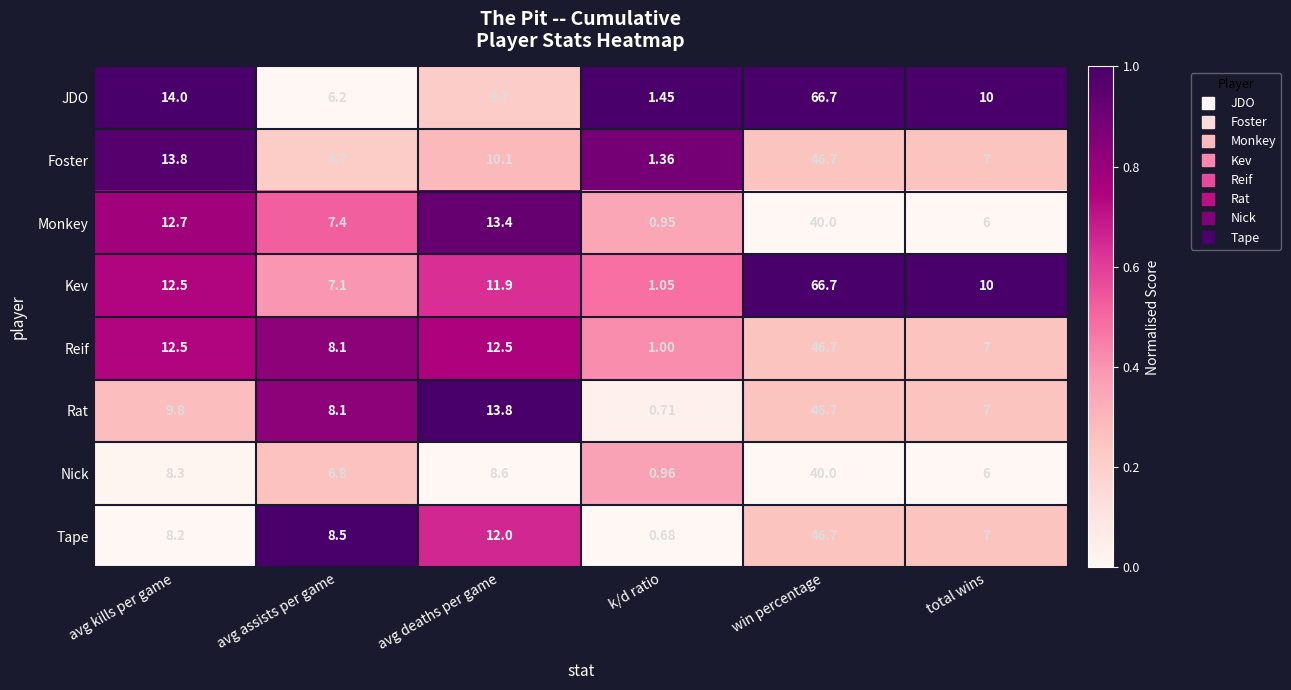

How many categories are shown in the chart?

6